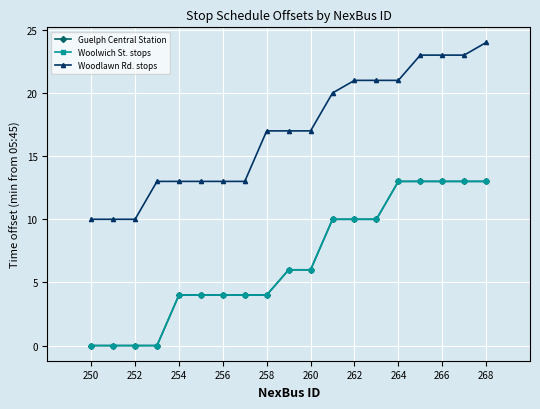

Does the chart have visible grid lines?

Yes